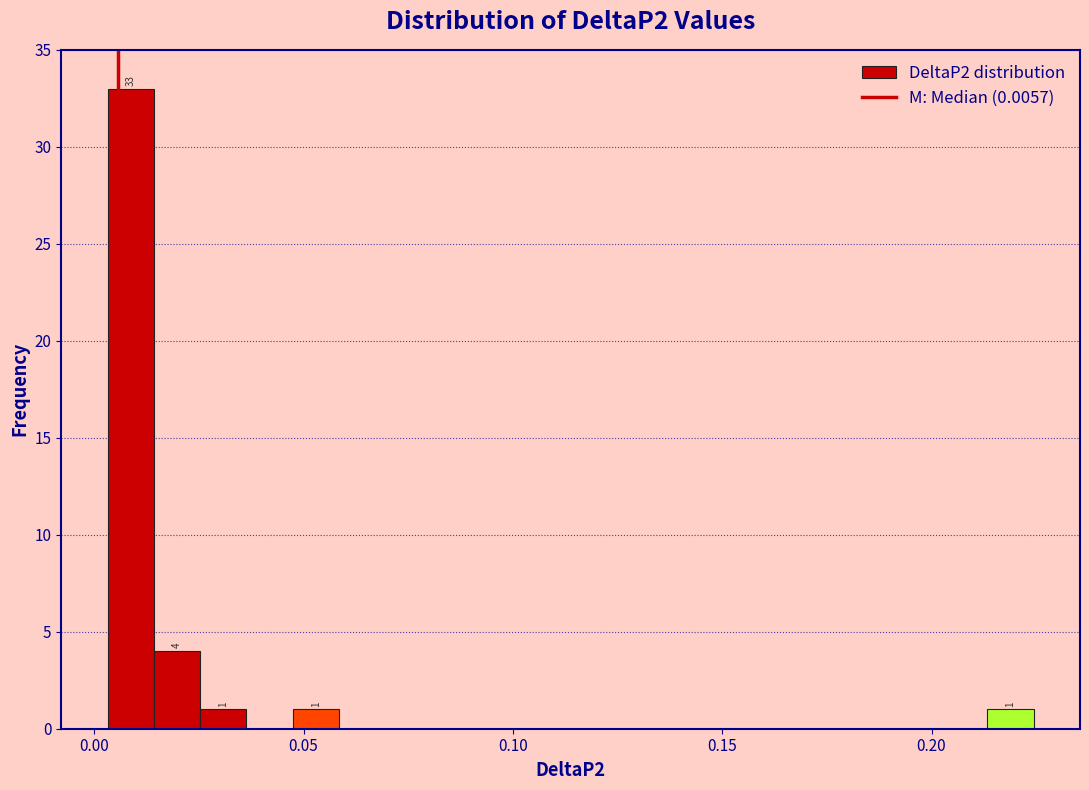

Around what value on the x-axis is the tallest bar? Give the approximate position of its centre, as read against the axis.

0.010